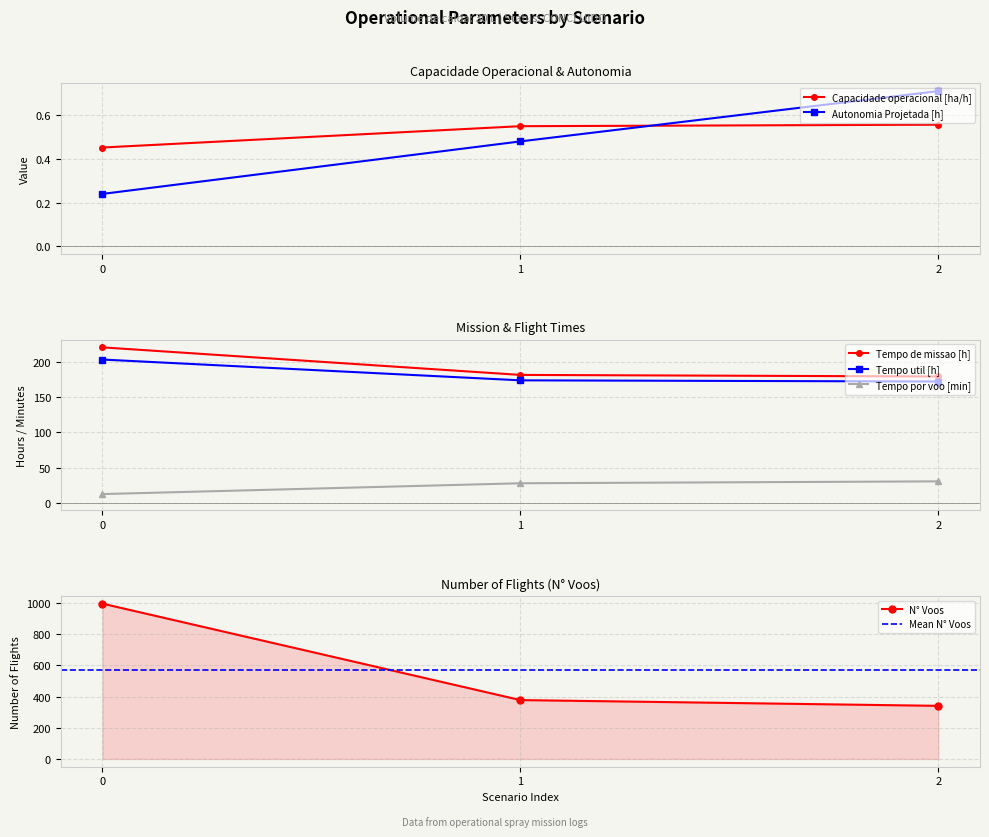

List the labels in order of Tempo util [h] value, largest first.

0, 1, 2